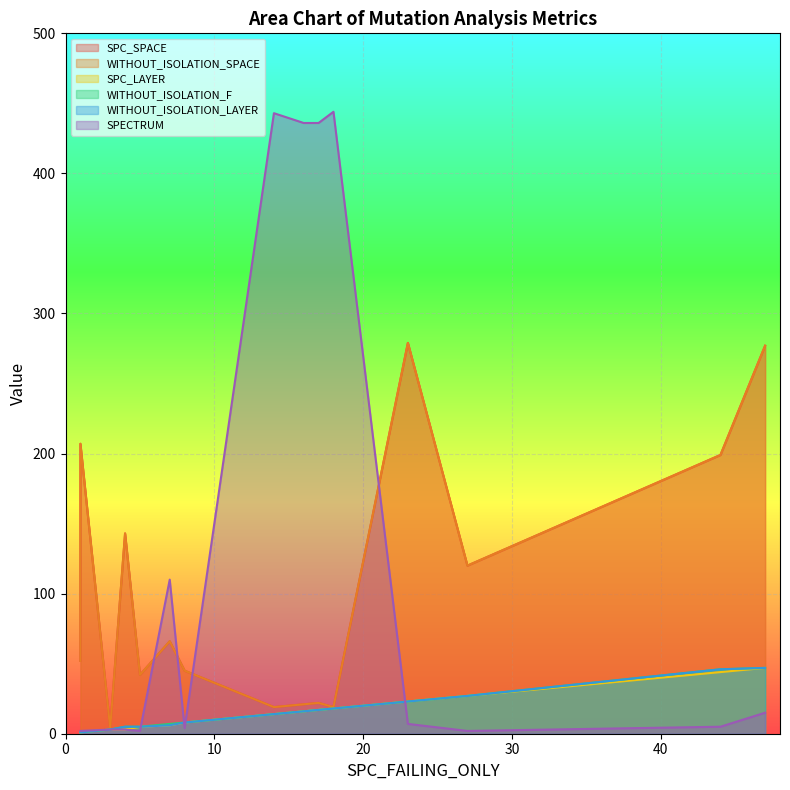

In WITHOUT_ISOLATION_SPACE, how many points are higher than both neighbors (excluding endpoints)?

4